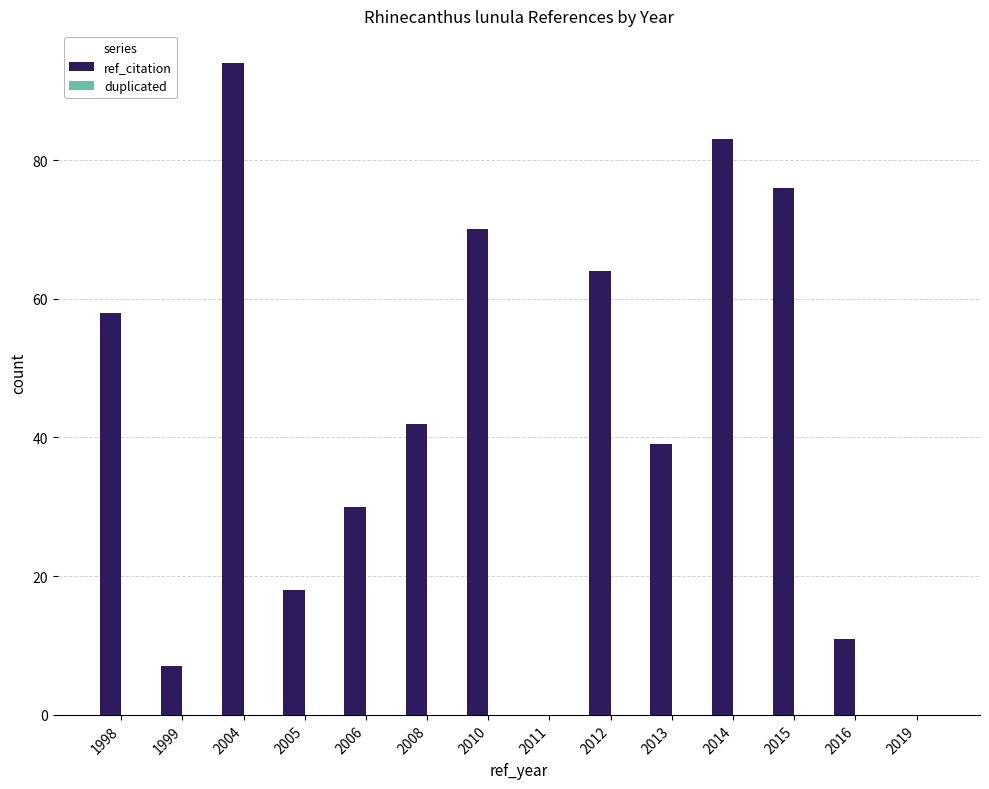

What is the sum of the values at 2012 and 2015?

140